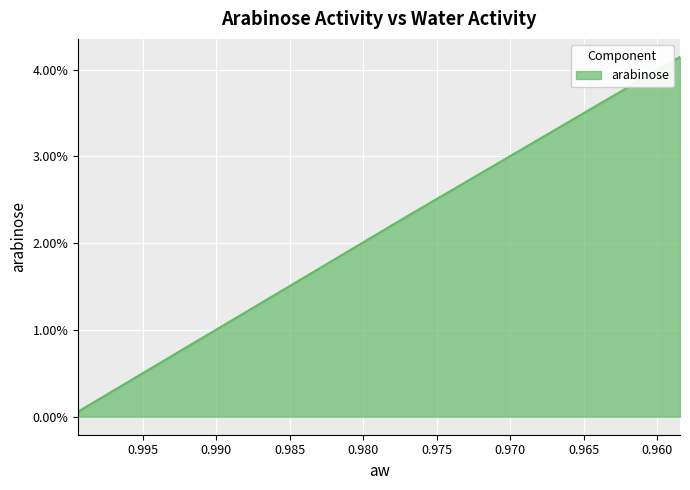

At which category does the chart reach its peak across all series?

0.958462372